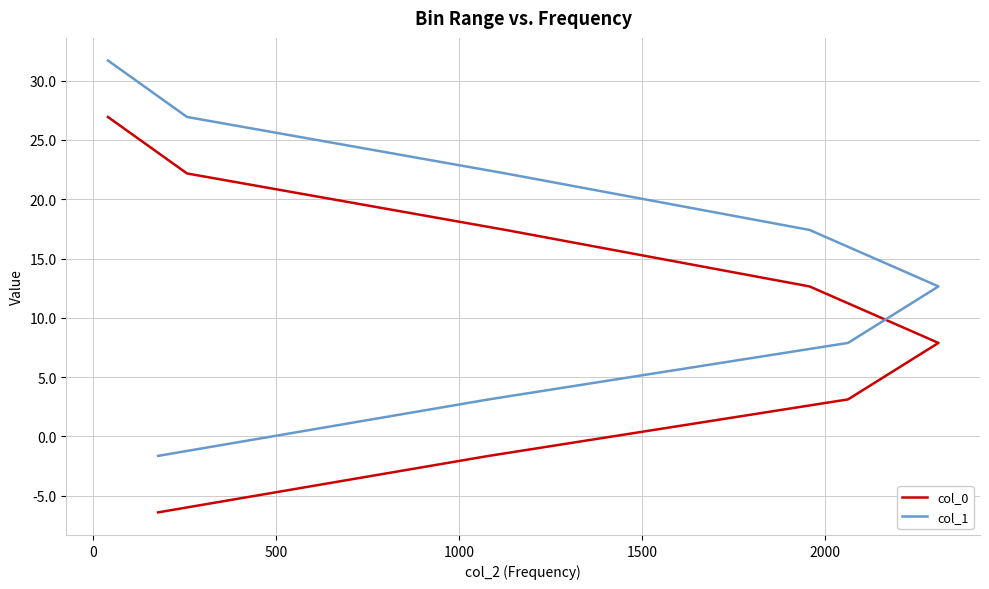

How many values in the col_0 series exceed 12?

4